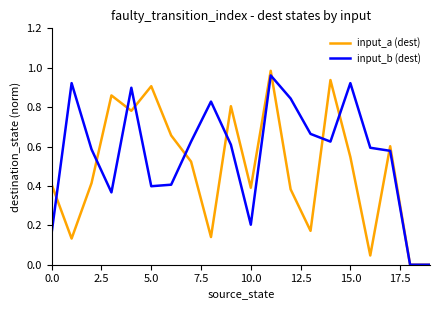

Which series has the largest total across all categories?

input_b (dest)